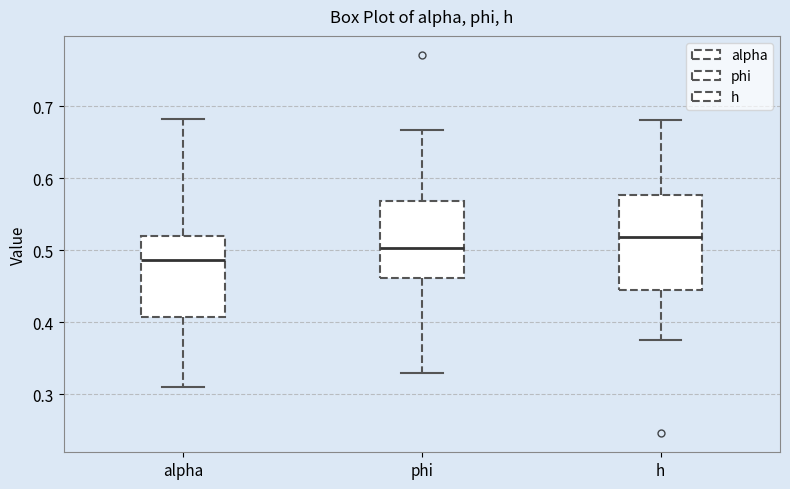

Which box has the lowest median line?

alpha